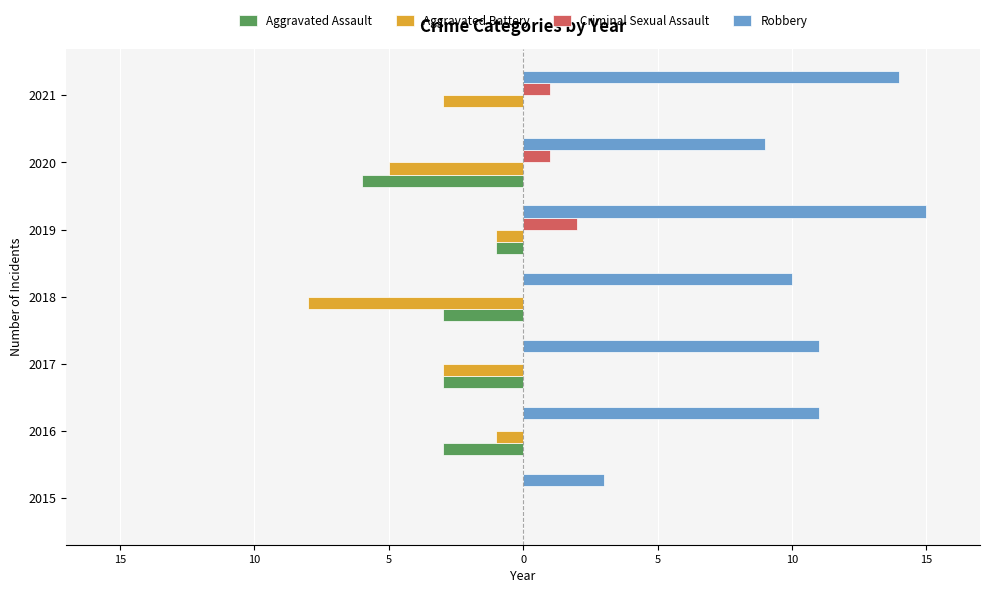

What are all the series names shown in the legend?

Aggravated Assault, Aggravated Battery, Criminal Sexual Assault, Robbery